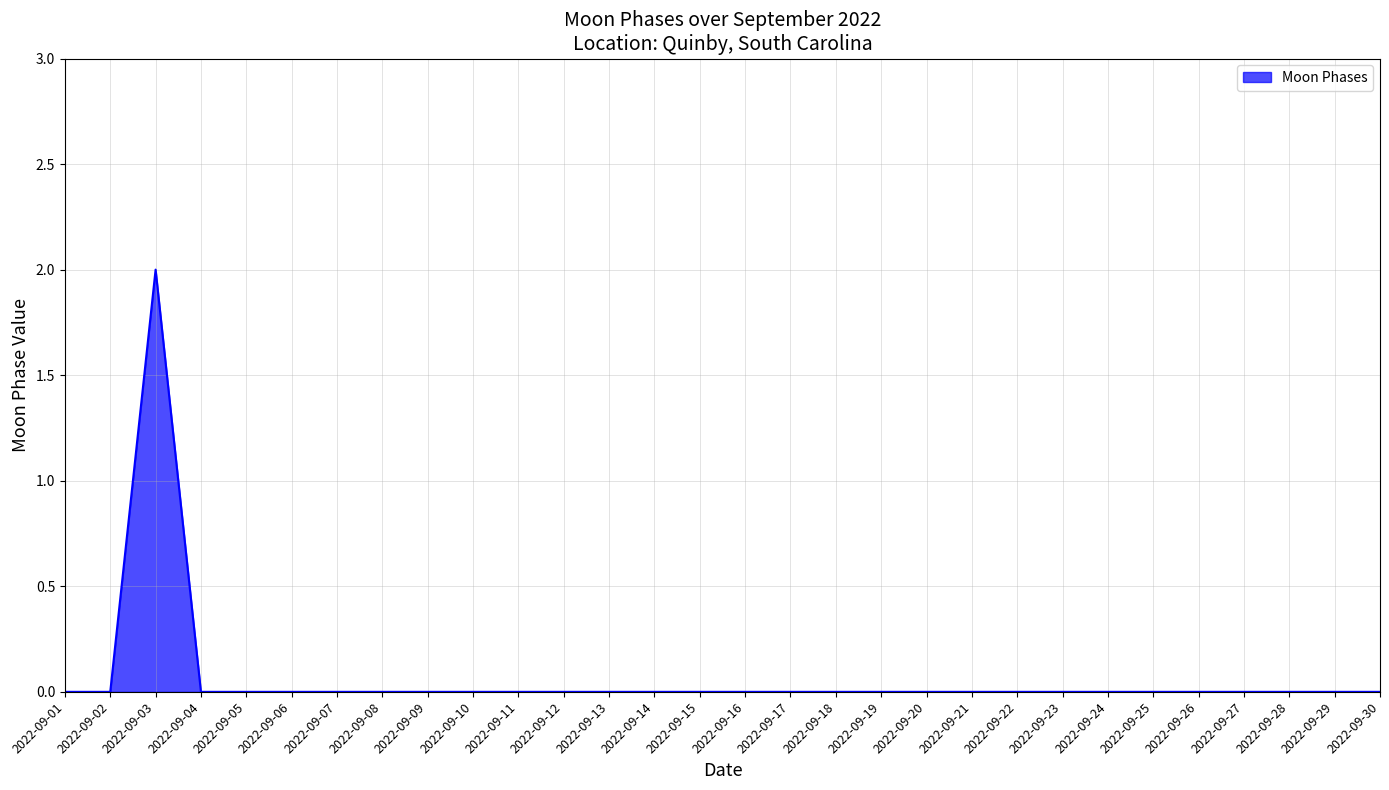

Reading left to right, list all the values displayed in this chart.

0	0	2	0	0	0	0	0	0	0	0	0	0	0	0	0	0	0	0	0	0	0	0	0	0	0	0	0	0	0